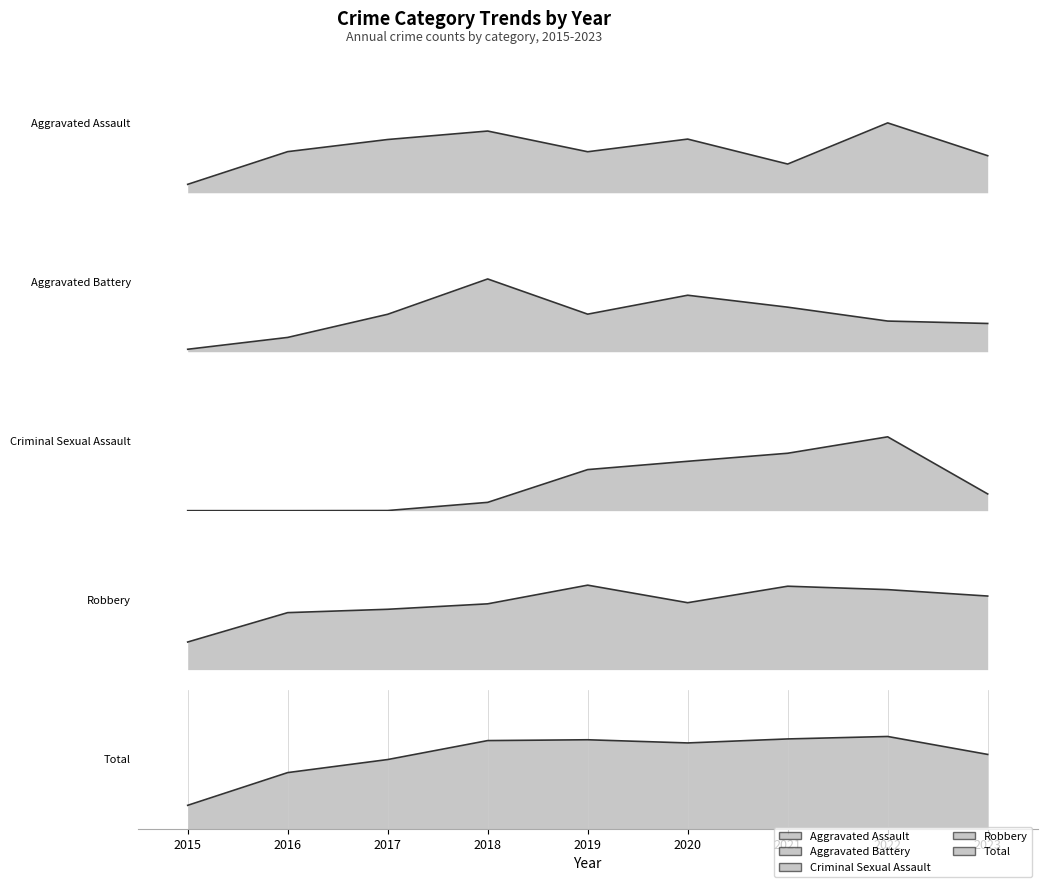

Is it true that Total equals 17 at 2020?

True